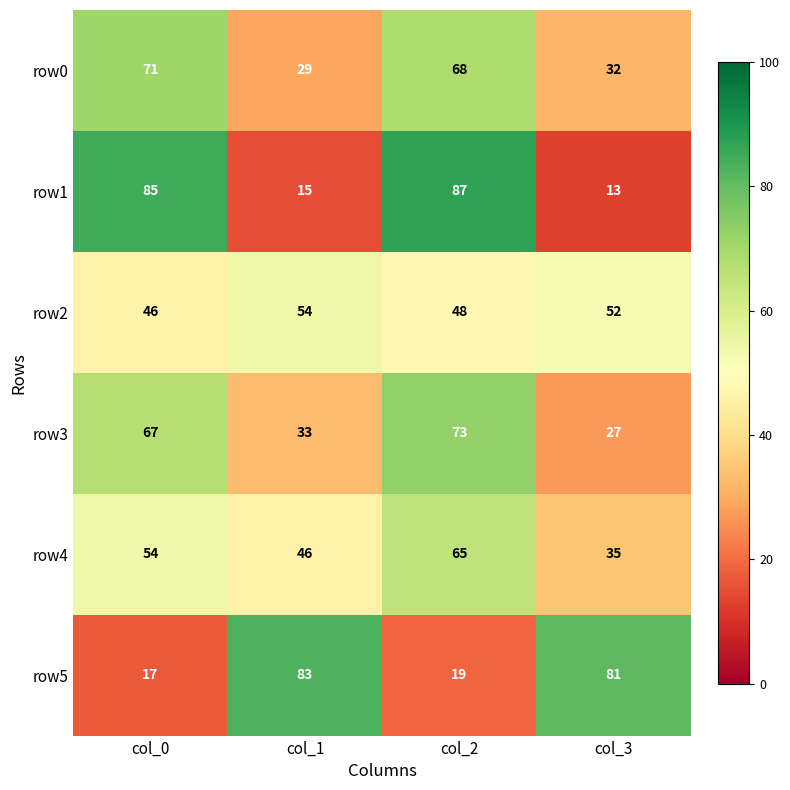

What is the greatest value displayed?

87